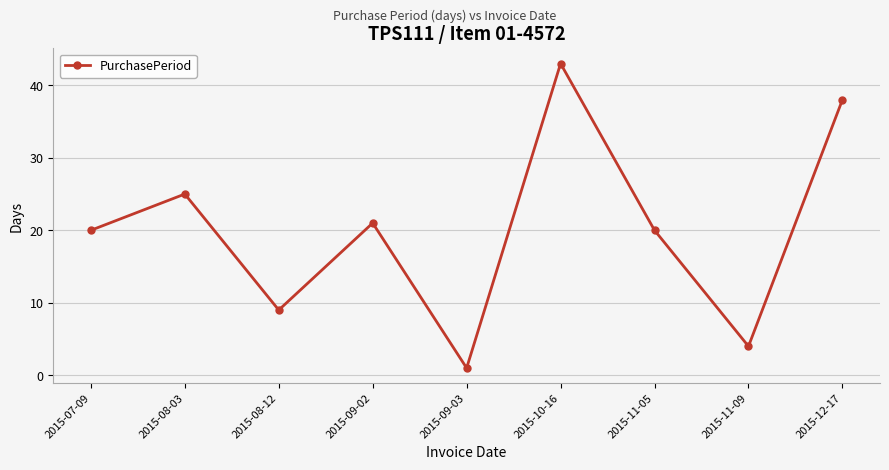

Approximately how many times larger is the value at 2015-08-12 compared to 2015-10-16?

0.2